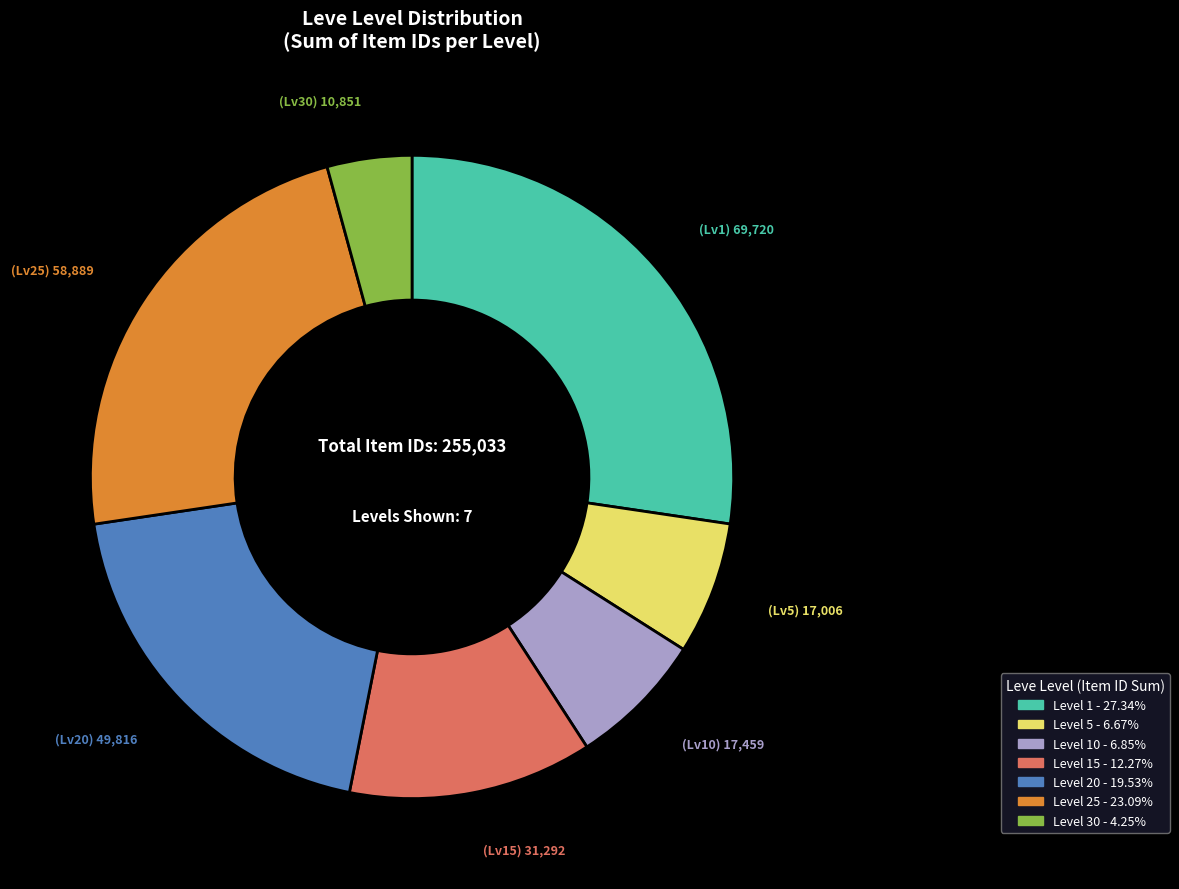

Is there any slice that represents more than half of the pie?

No